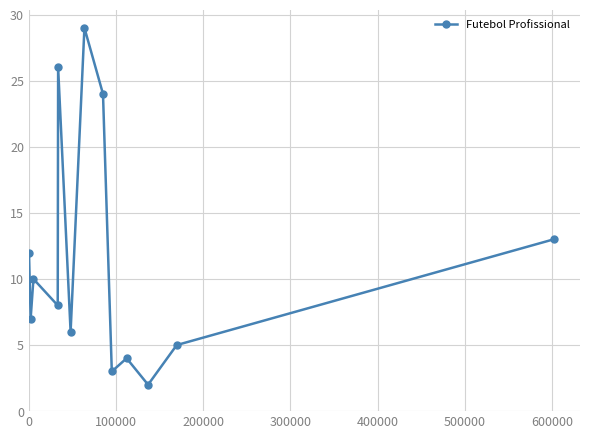

What is the average value?

11